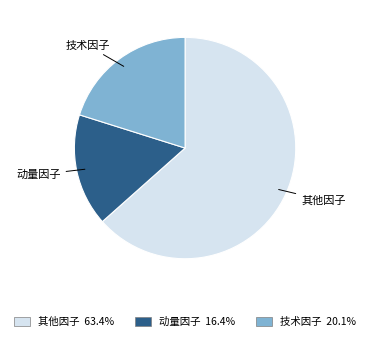

Is 技术因子 the majority of the pie?

No